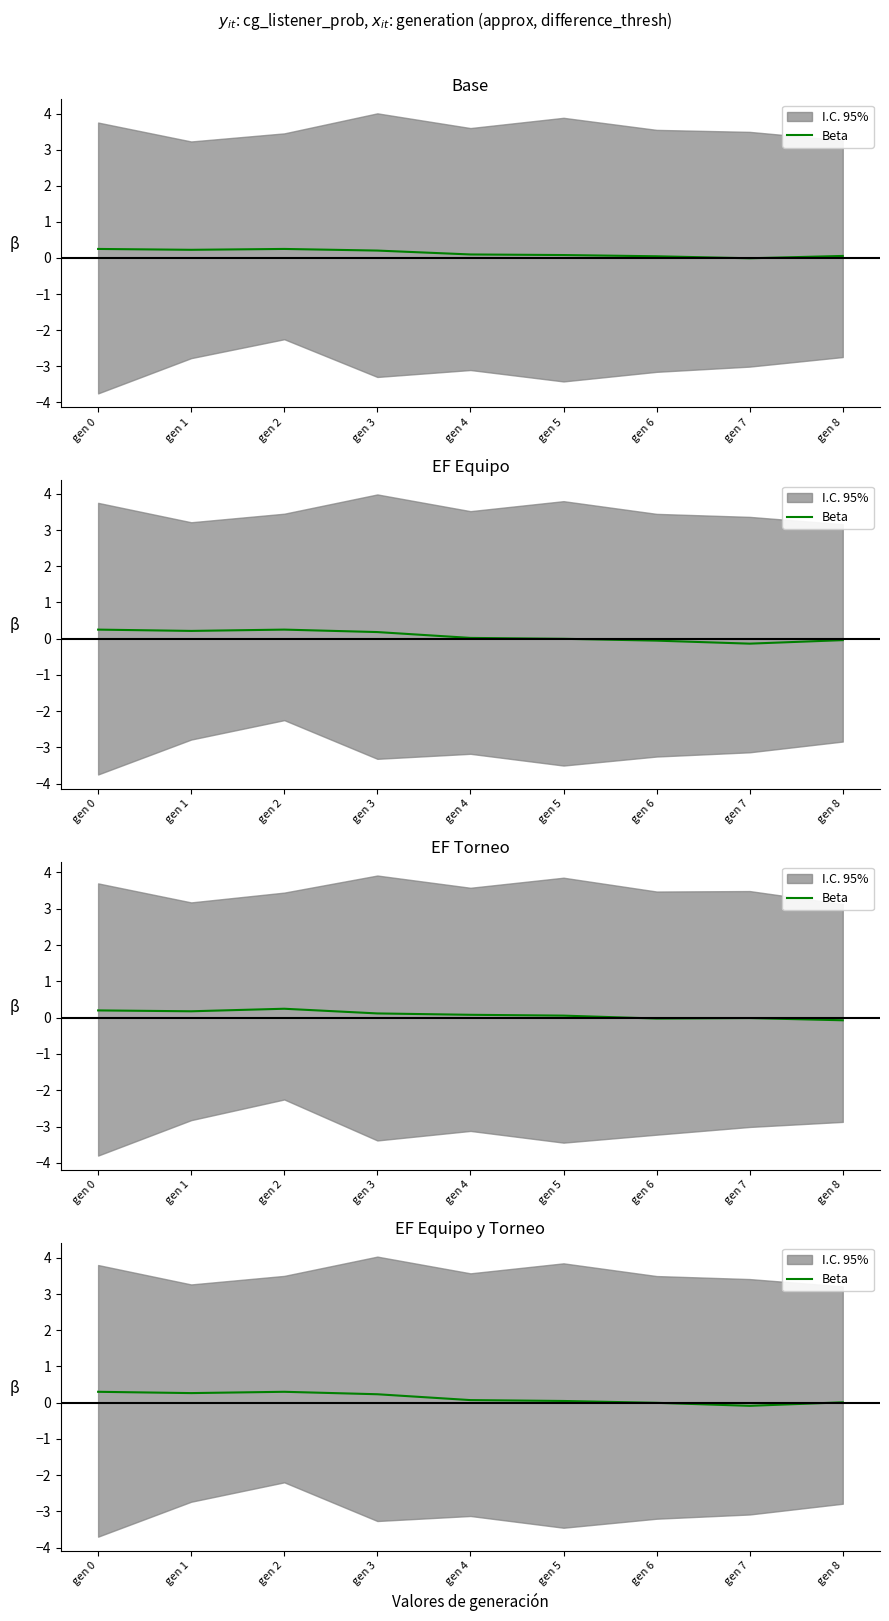

Reading left to right, list all the values displayed in this chart.

gen 0=0.3	gen 1=0.3	gen 2=0.3	gen 3=0.2	gen 4=0.1	gen 5=0.0	gen 6=-0.0	gen 7=-0.1	gen 8=0.0